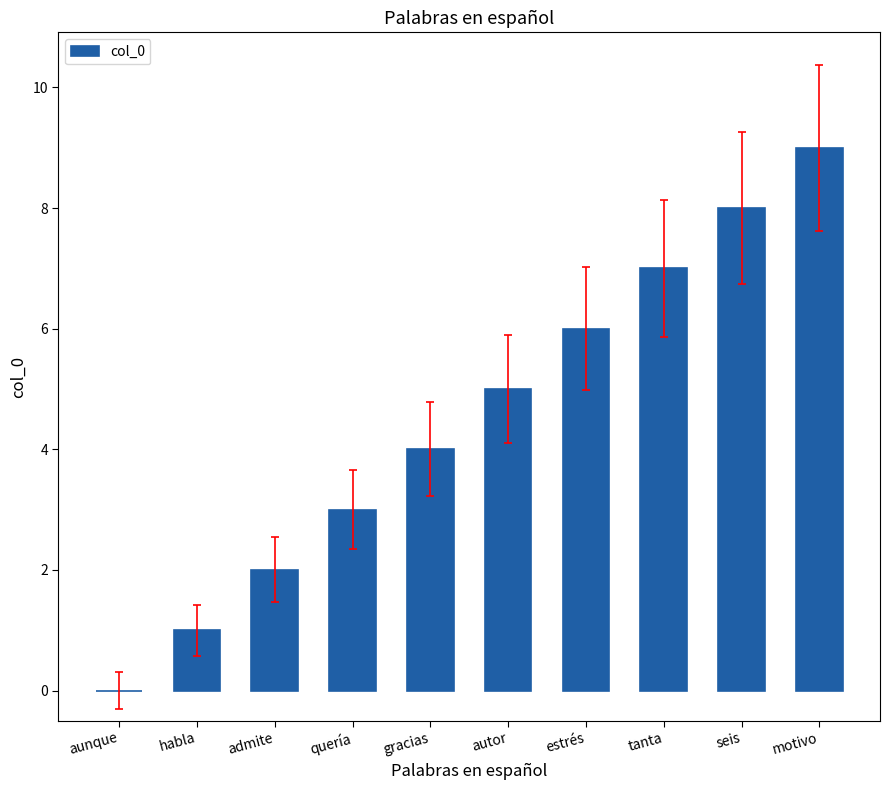

Approximately how many times larger is the value at estrés compared to gracias?

1.5